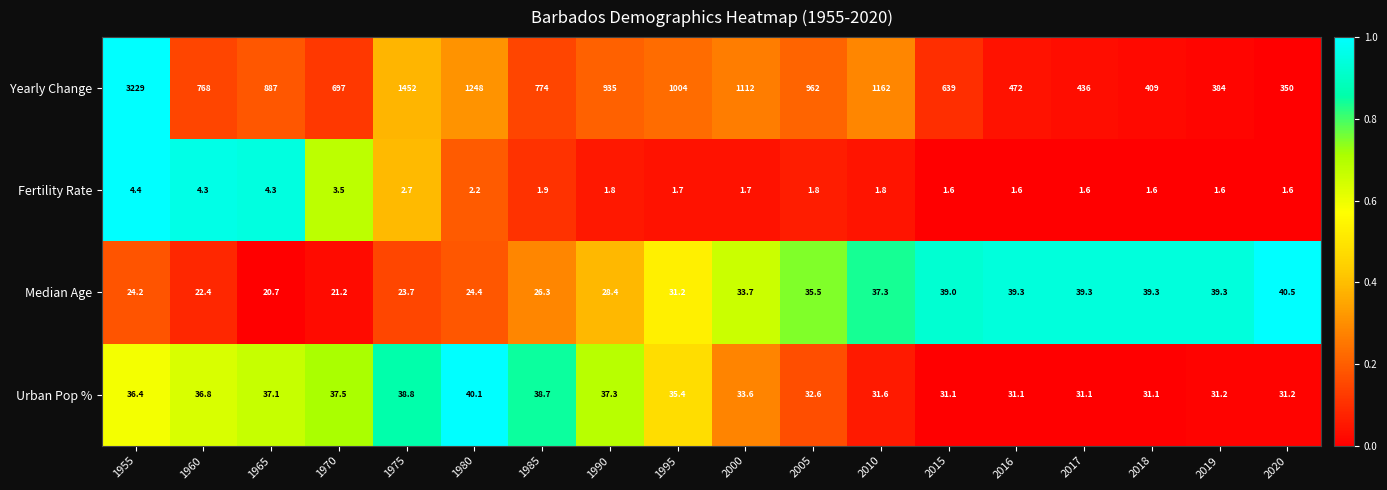

True or false: Yearly Change has a value of 935.0 at 1990.

True